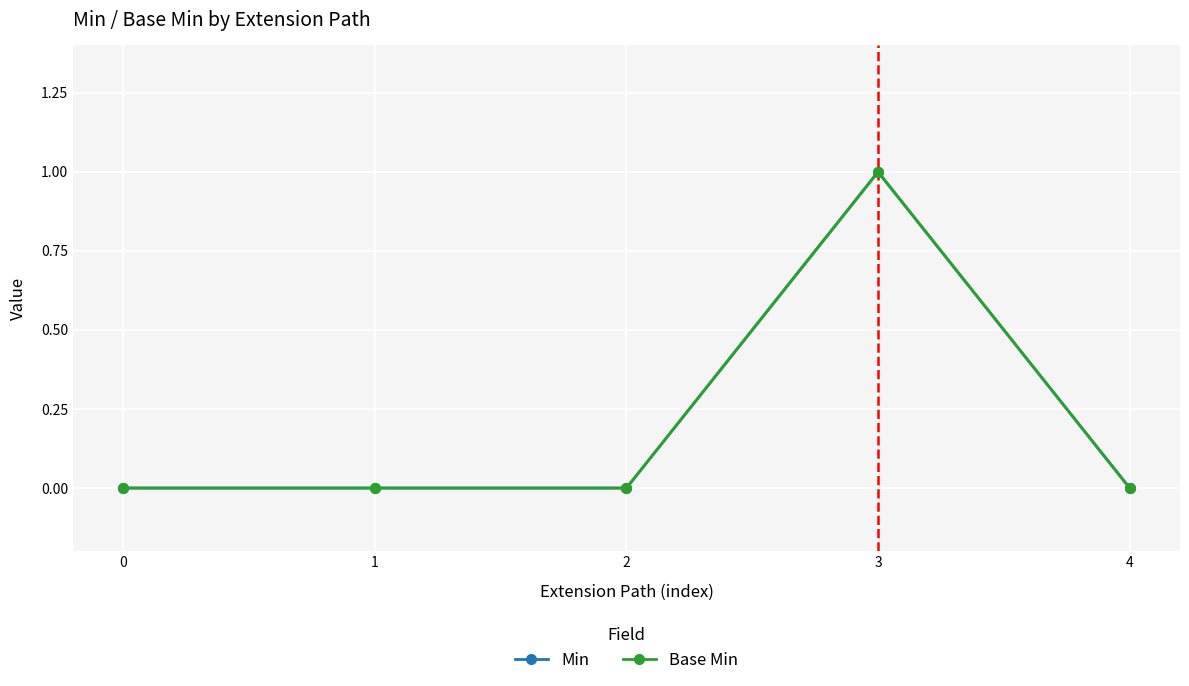

What is the maximum value shown in the chart?

1